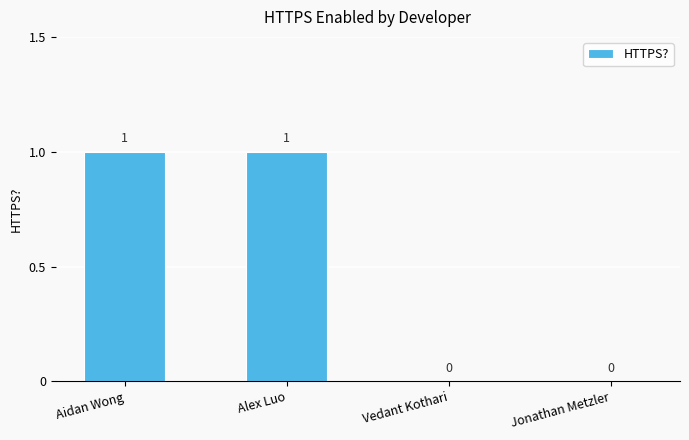

How many values are between 0 and 1?

4